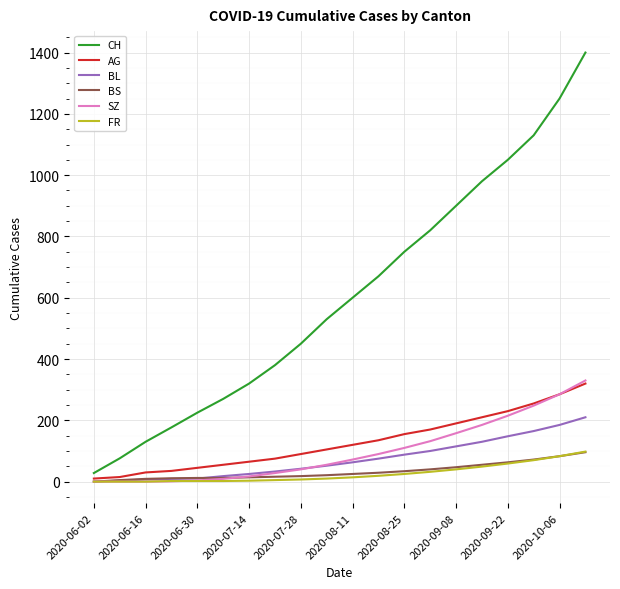

Which series has the largest total across all categories?

CH